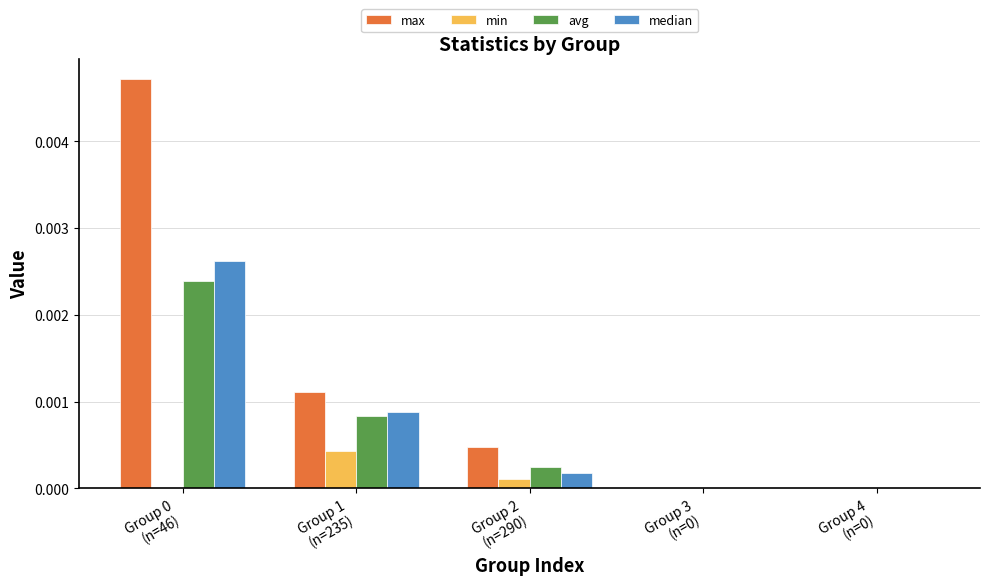

At which category is the sum across all series the highest?

Group 0
(n=46)